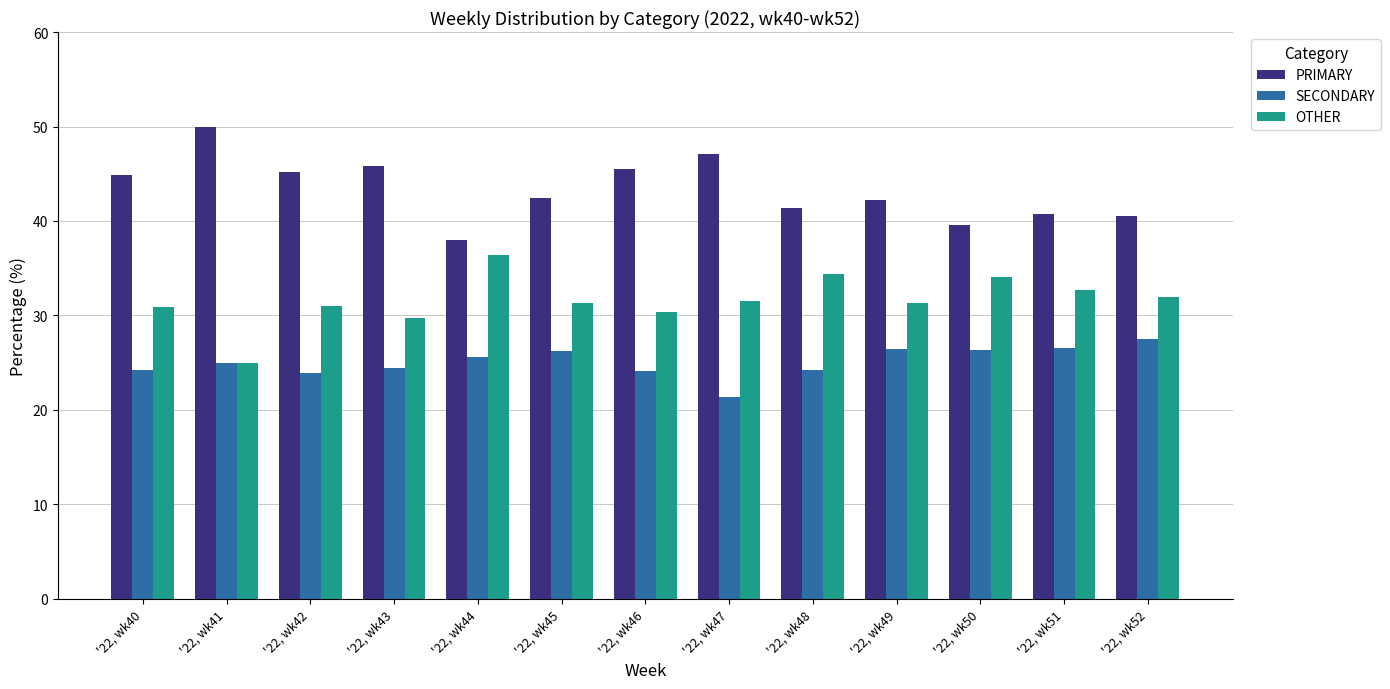

At how many categories does at least one series exceed 34?

13